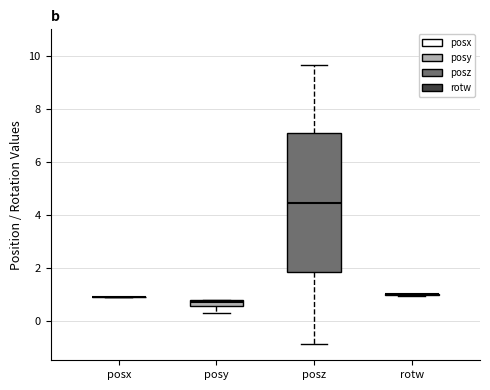

Which box is the tallest, from its lower edge to its upper edge?

posz